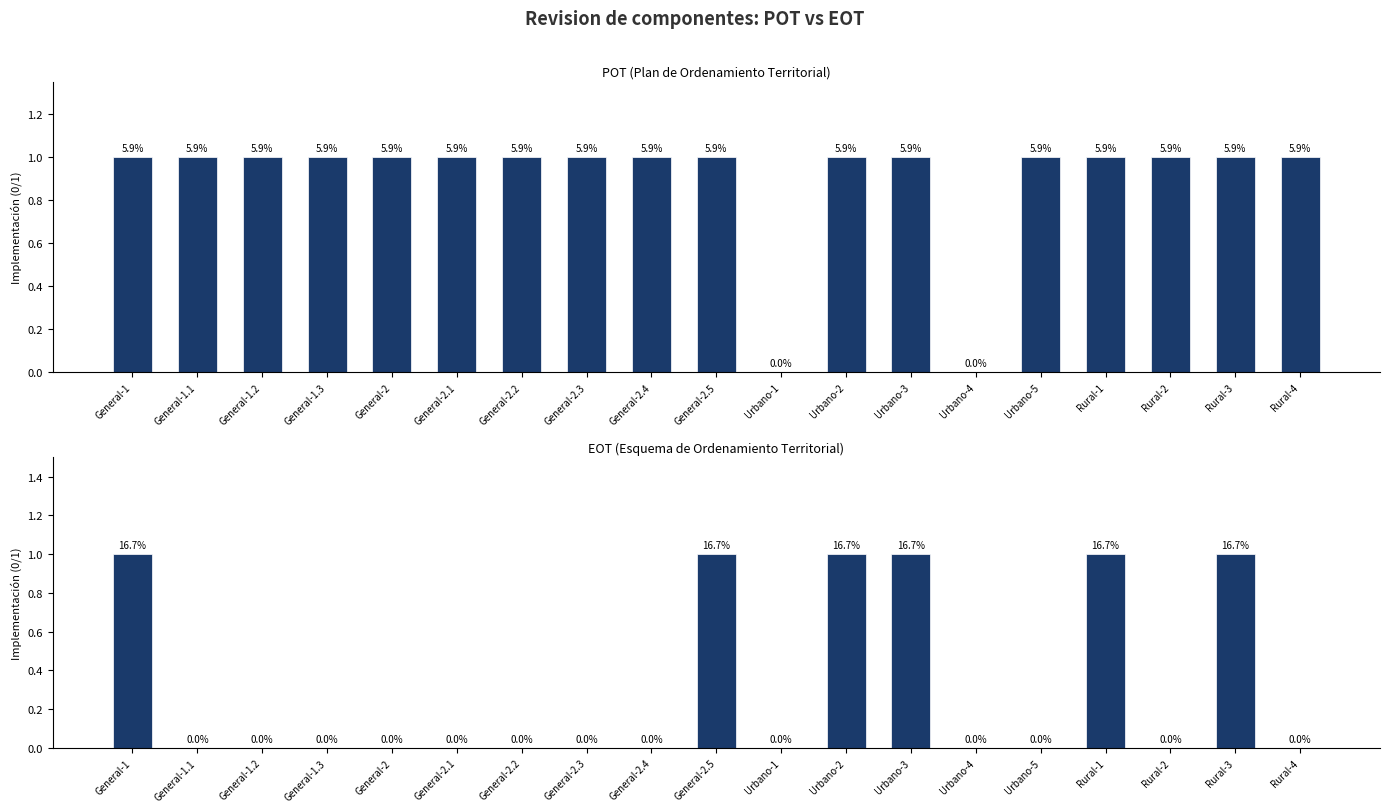

At which label is POT closest to 0?

Urbano-1